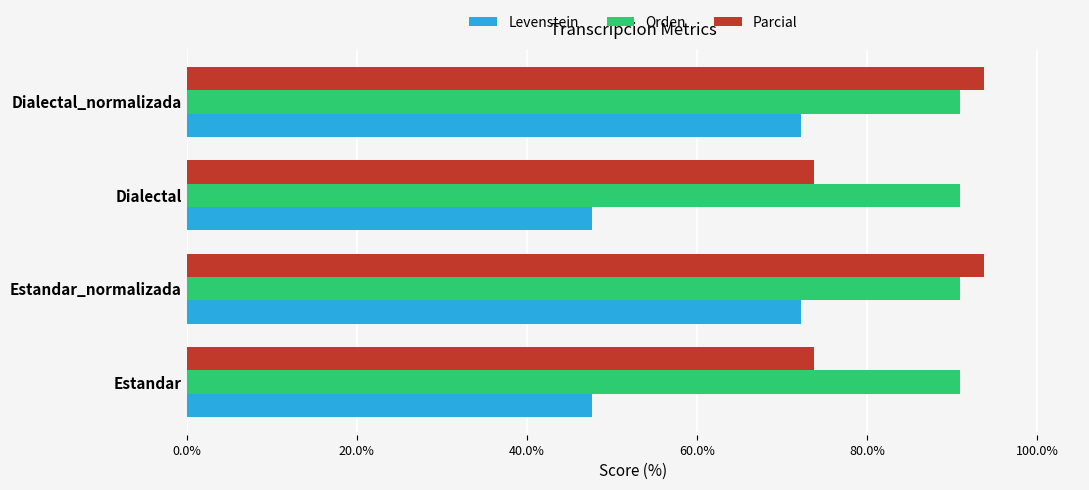

What is the highest value of the Parcial series?

93.8